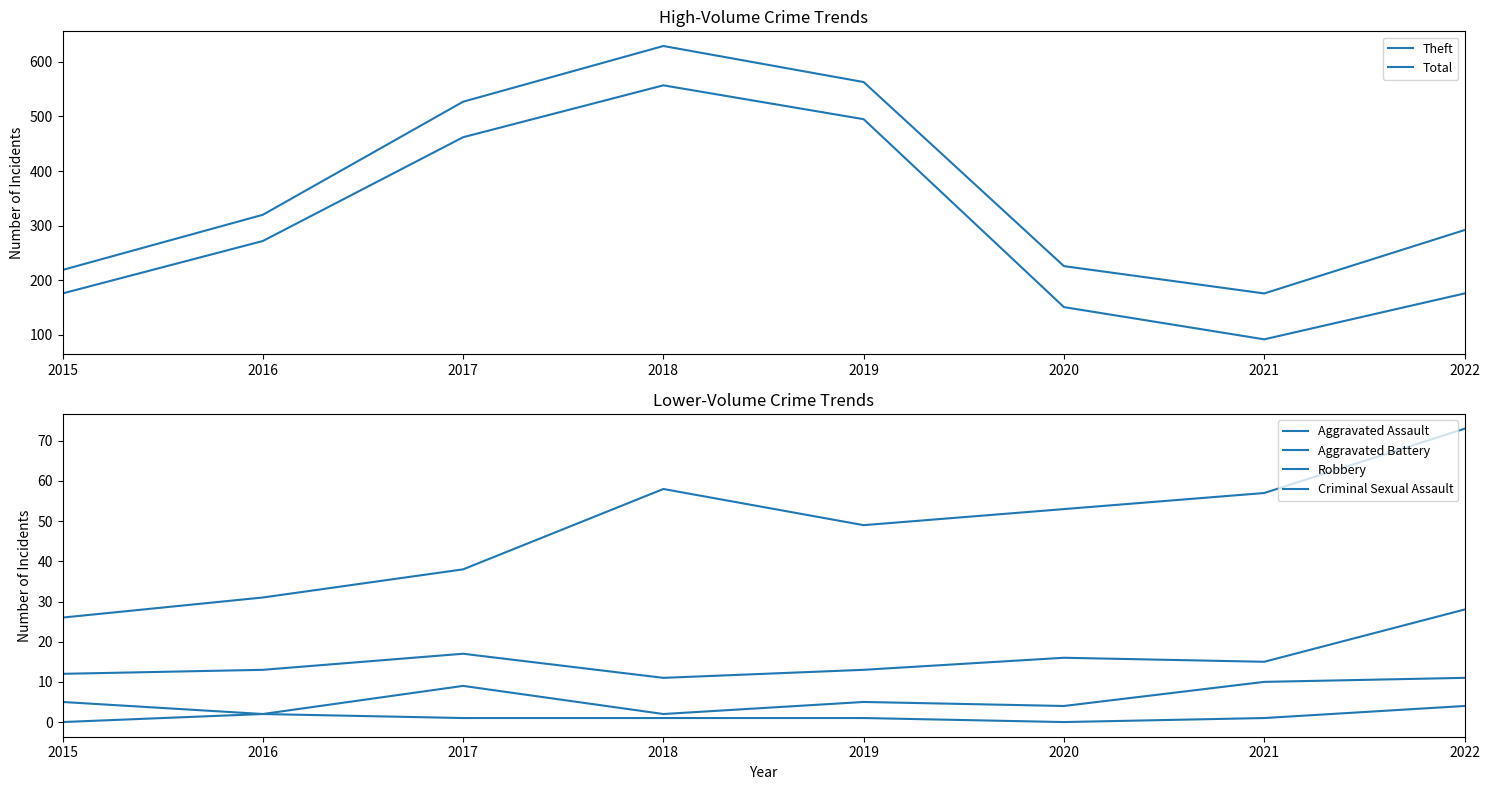

True or false: Total has more than 1 interior local peaks.

False